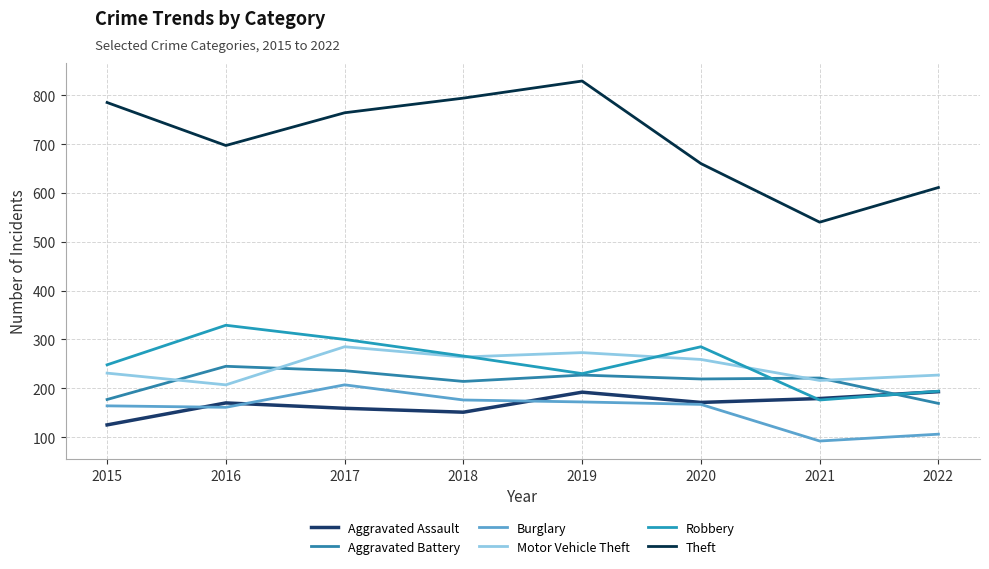

Which series changed the most between 2020 and 2022?

Robbery